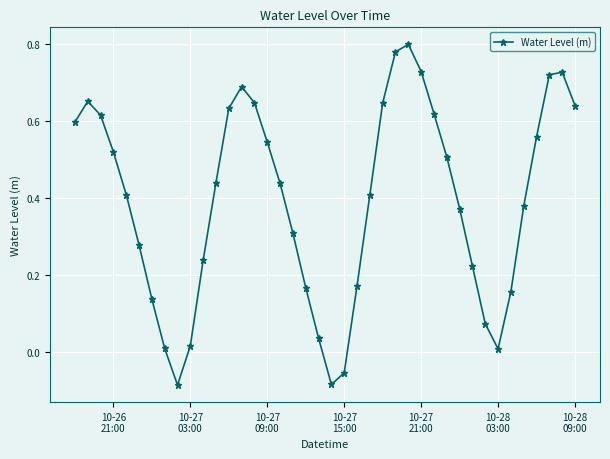

Does the chart display data point markers on the line(s)?

Yes